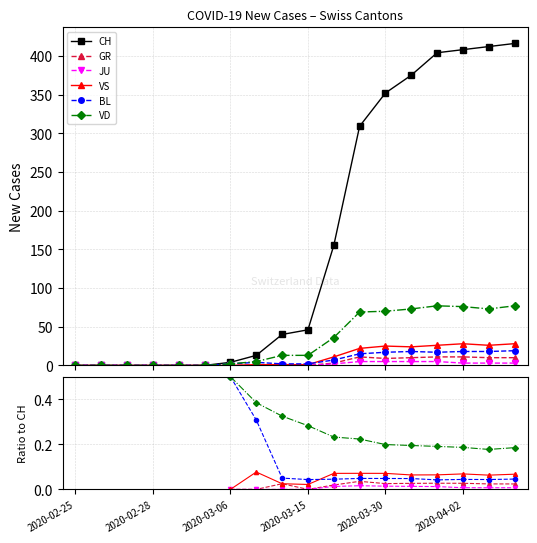

What are all the series names shown in the legend?

CH, GR, JU, VS, BL, VD